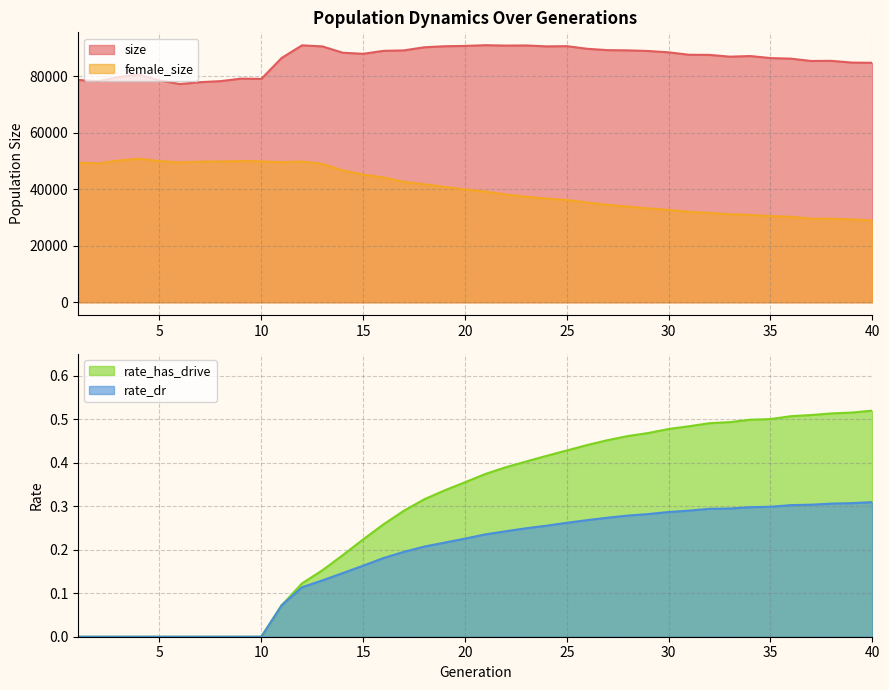

What are all the series names shown in the legend?

size, female_size, rate_has_drive, rate_dr